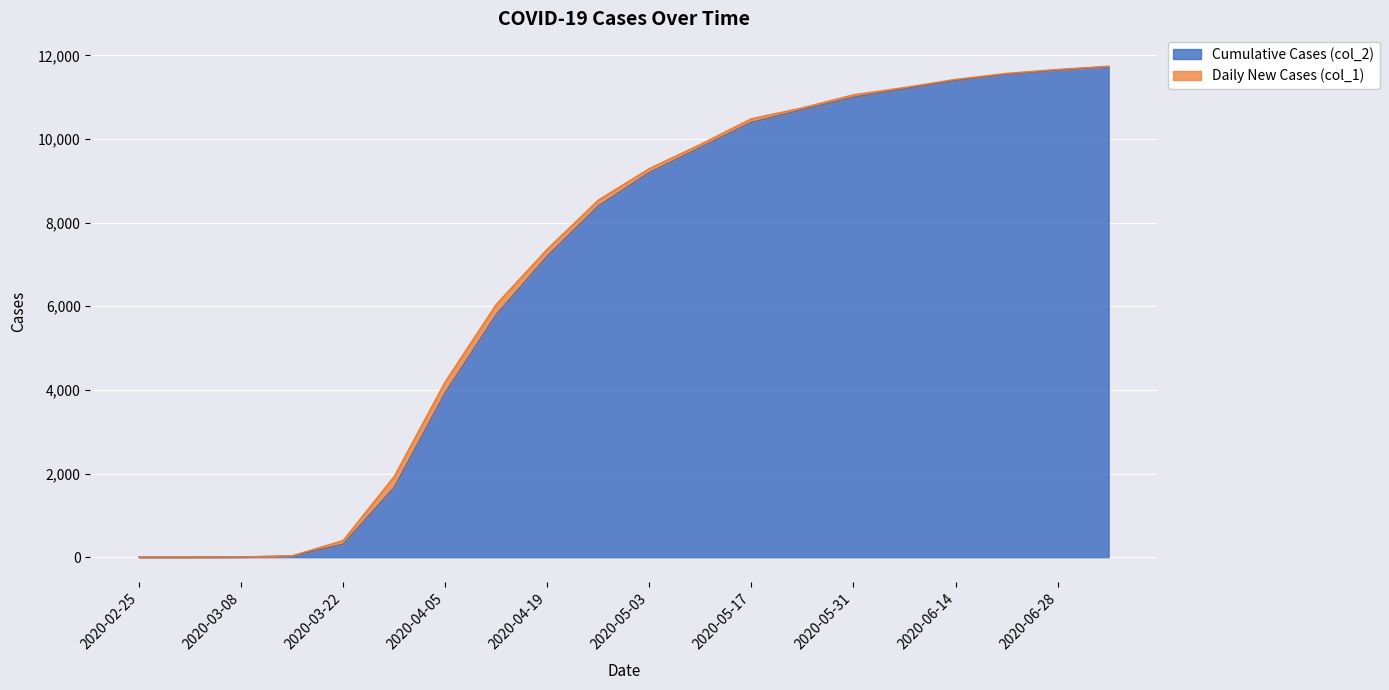

Which label corresponds to the smallest value in the chart?

2020-02-25